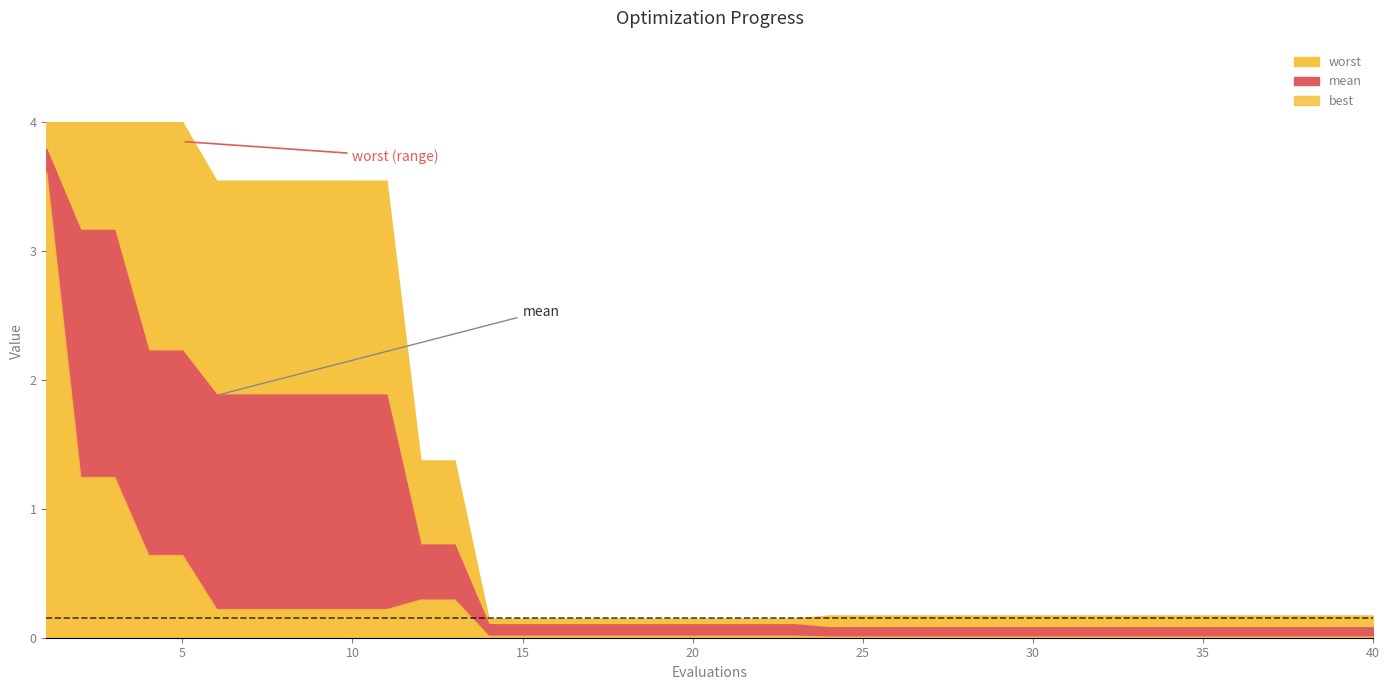

True or false: worst and mean cross at least once.

False